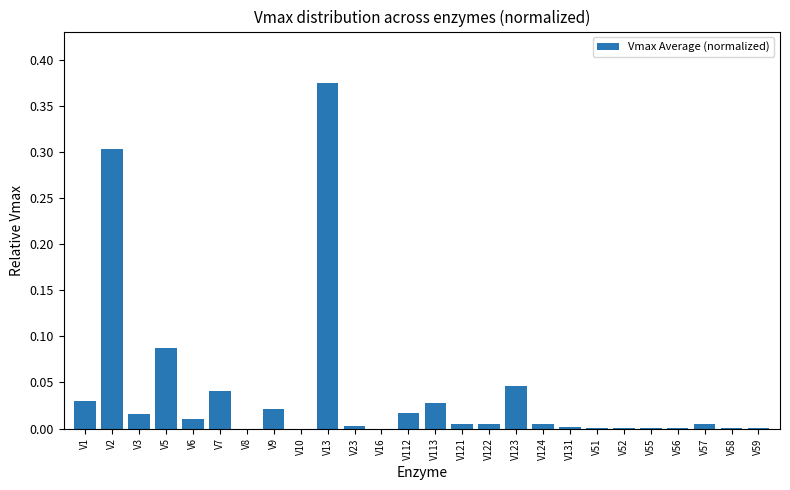

Which has a higher value, V16 or V6?

V6